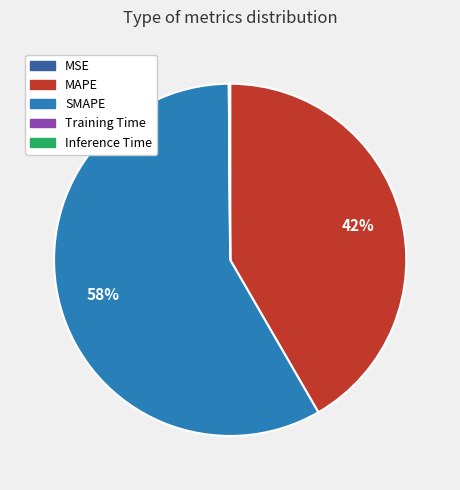

Which slice is the largest?

SMAPE